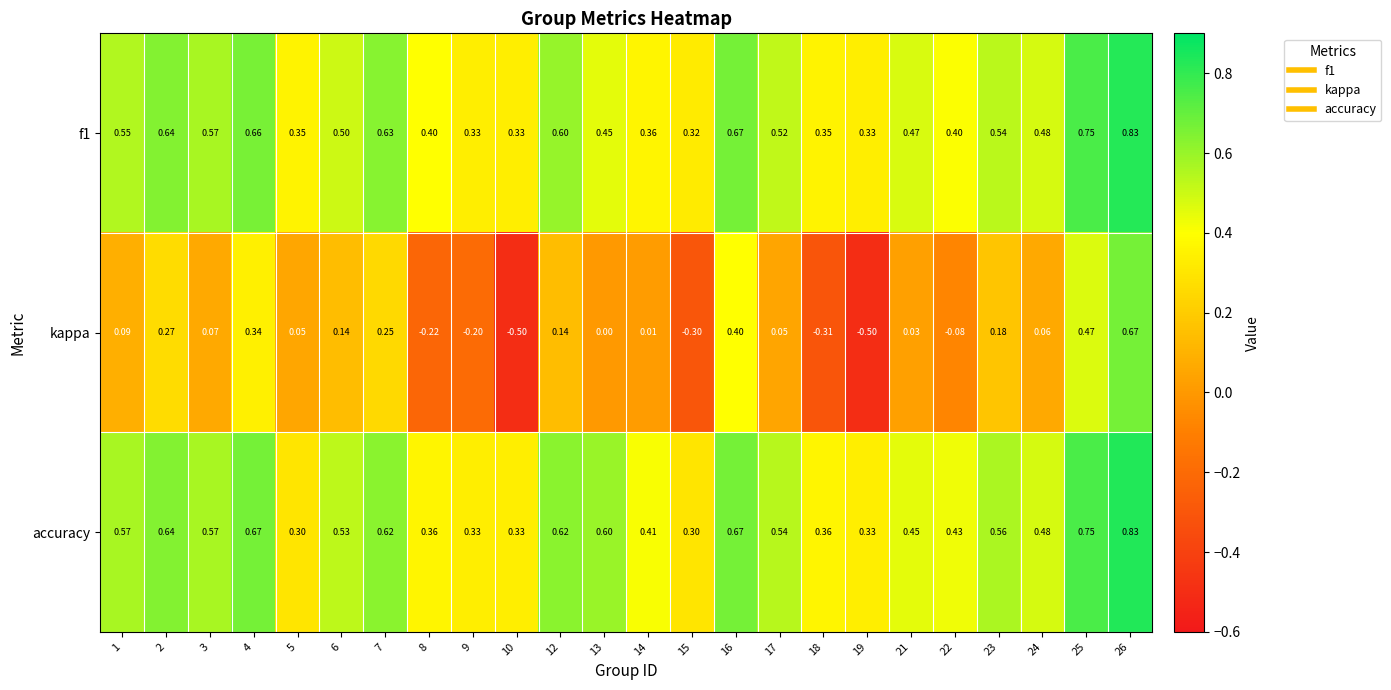

Which series changed the most between 9 and 10?

kappa